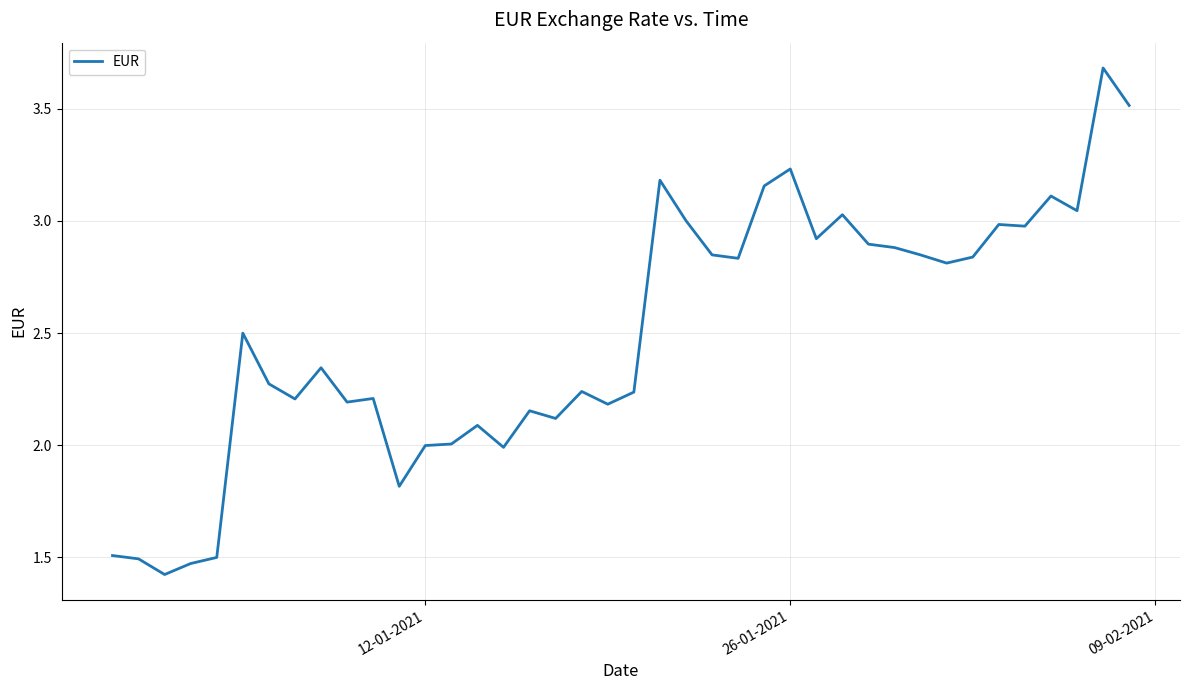

What is the minimum value shown in the chart?

1.4